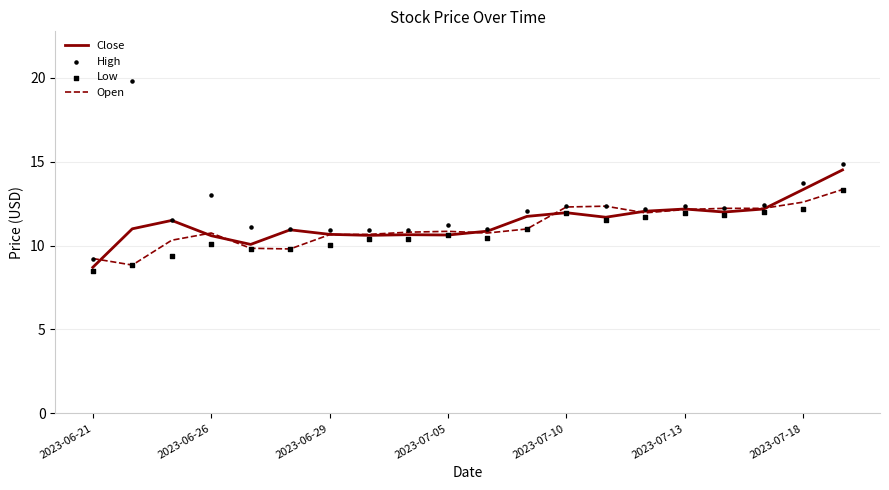

Which series reaches the minimum Y coordinate?

Low